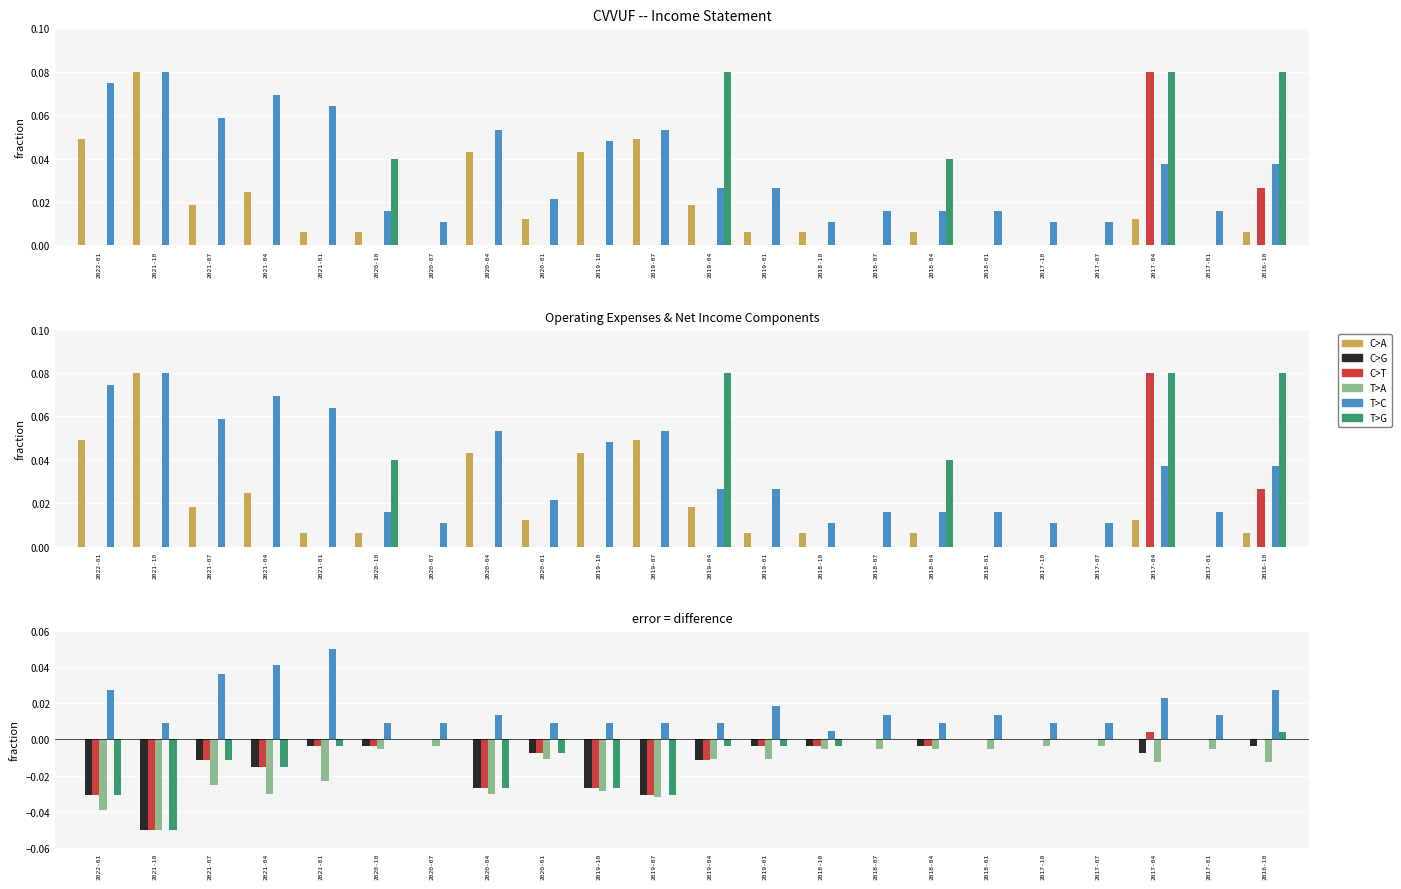

Does the chart contain any negative values?

Yes